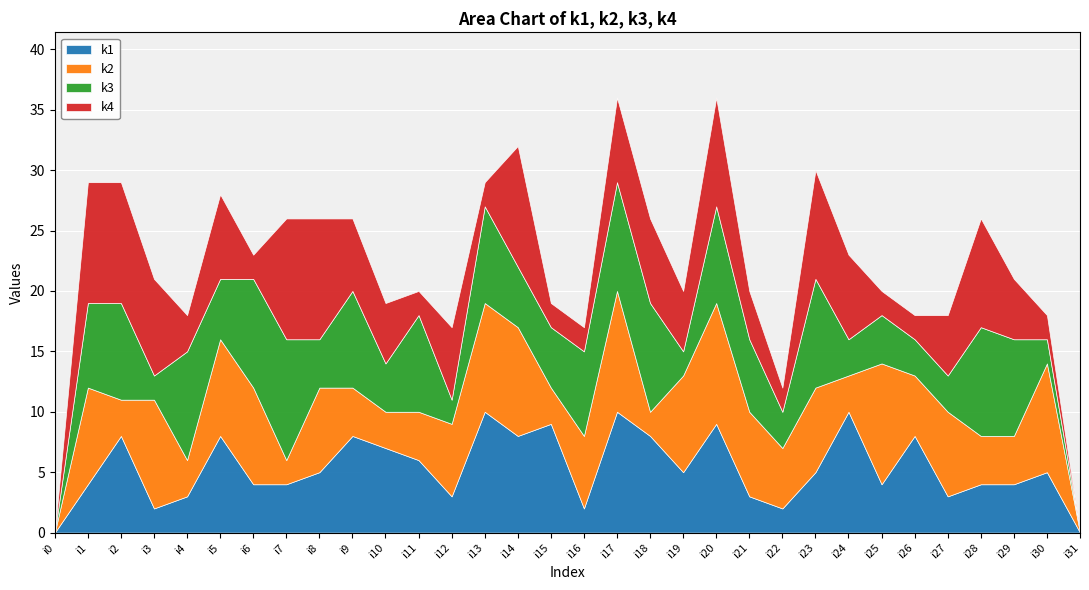

Where is the first local maximum for k1?

i2